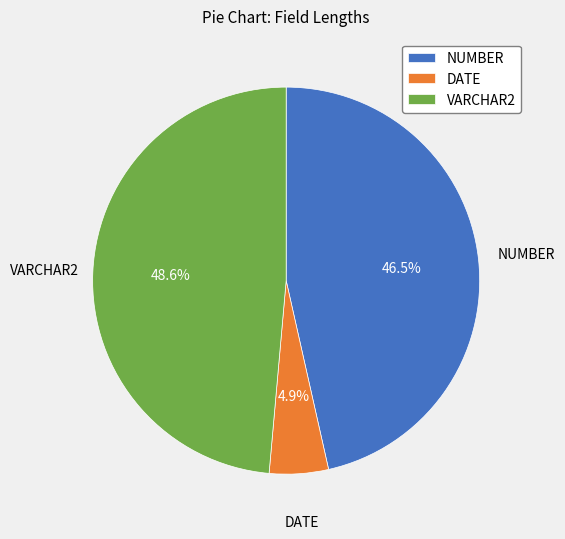

Which category has the smallest portion of the pie?

DATE